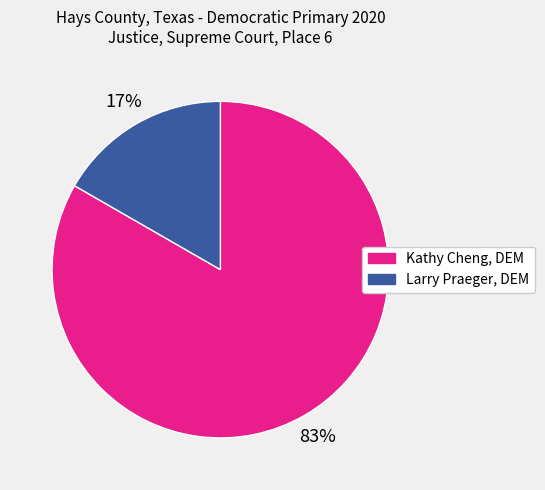

To the nearest percent, what is the combined percentage of Larry Praeger, DEM and Kathy Cheng, DEM?

100%